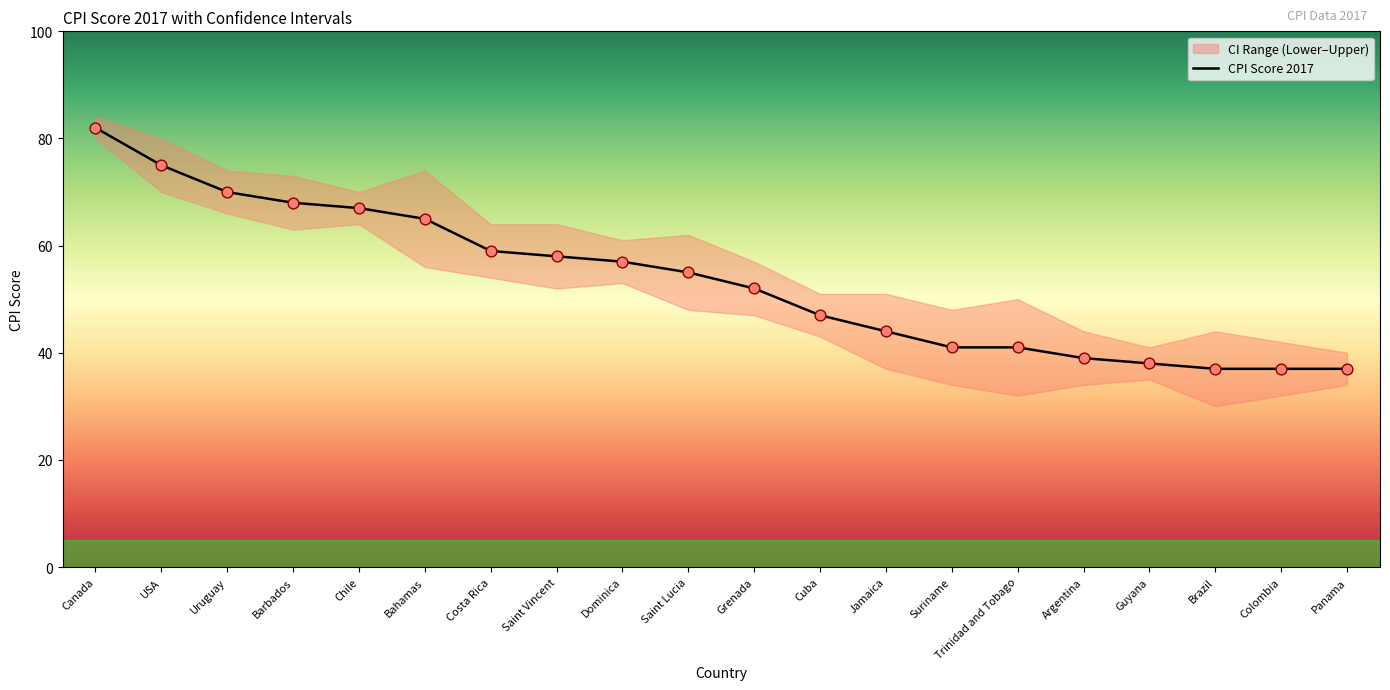

At which category is the sum across all series the highest?

Canada